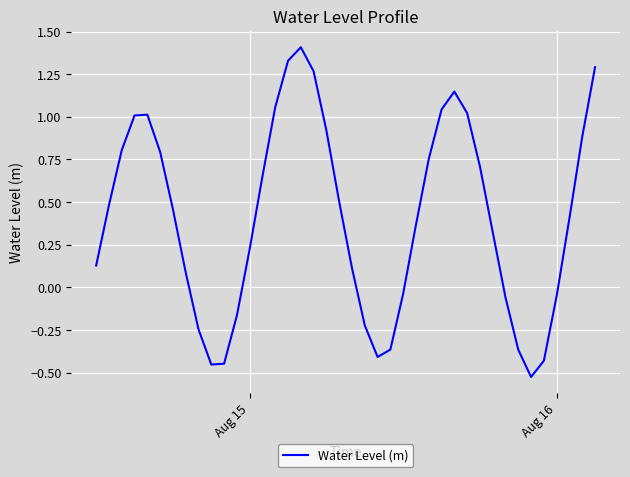

What is the difference between the maximum and minimum values?

1.9